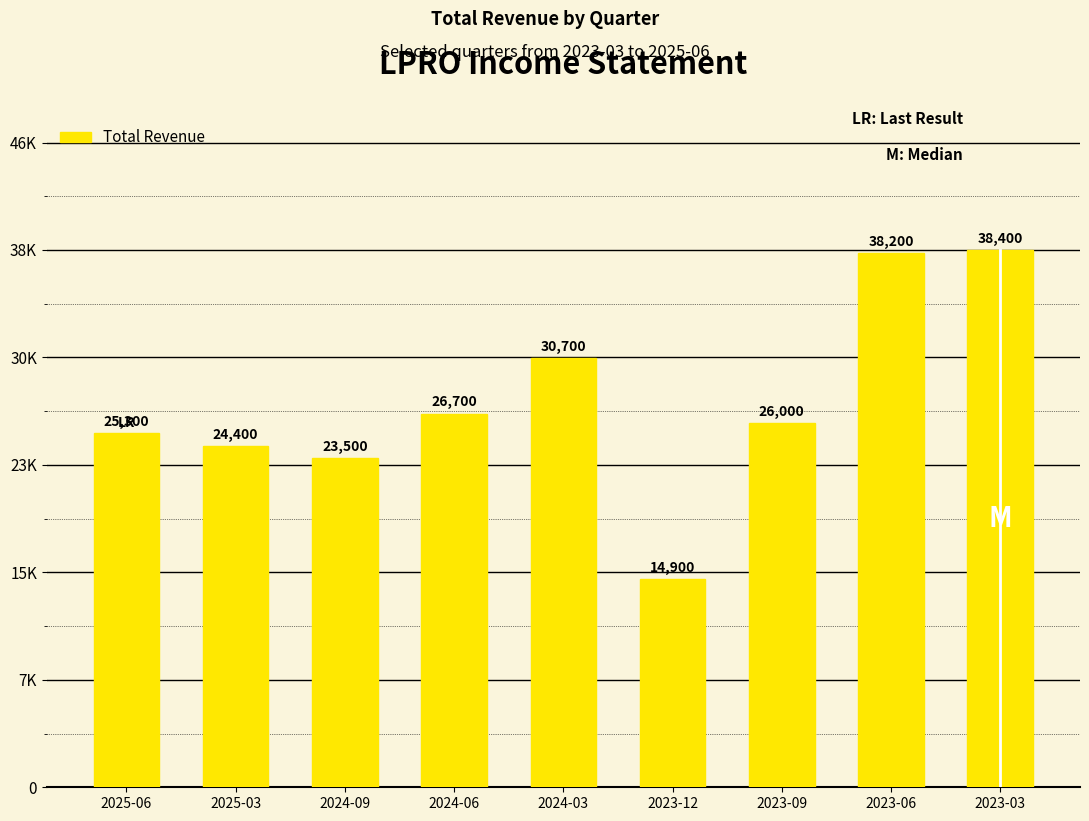

What is the difference between the values at 2025-03 and 2025-06?

900